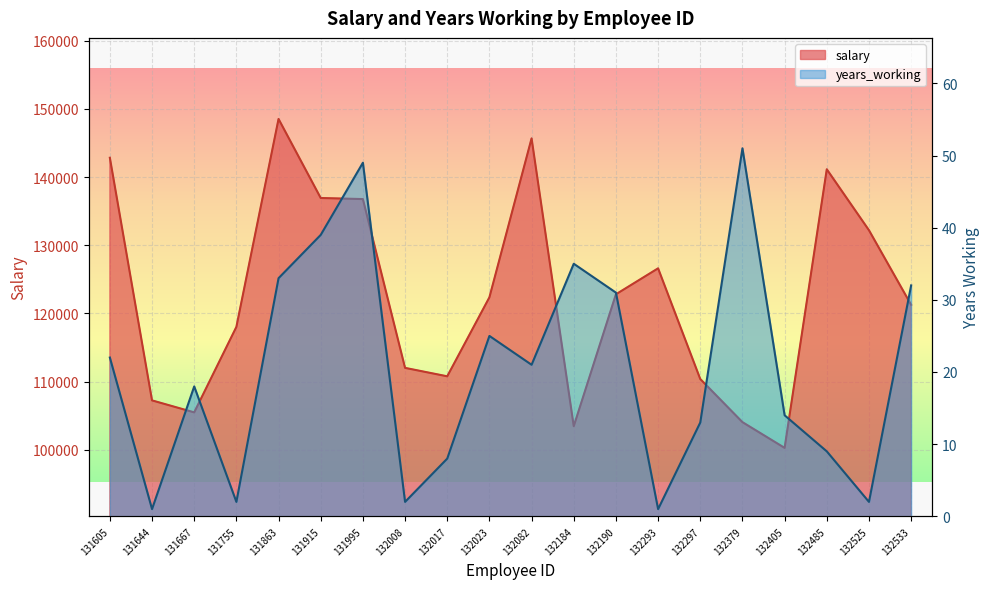

Rank the series at 131755 from highest to lowest value.

salary, years_working